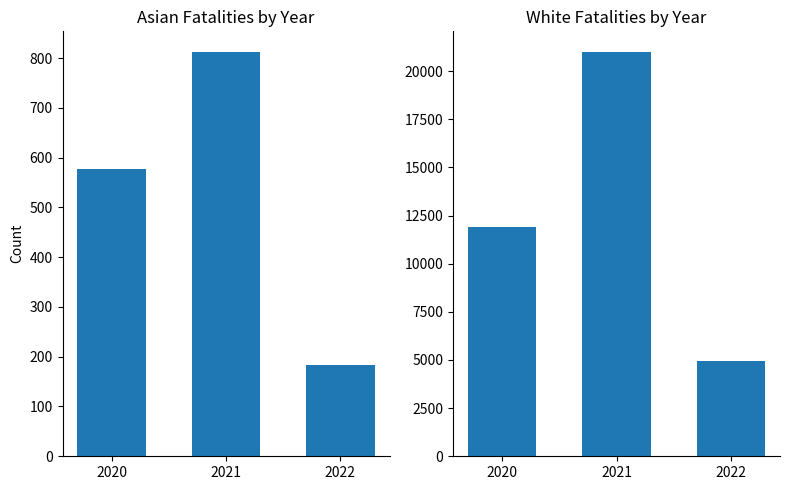

What is the sum of all White values?

37848